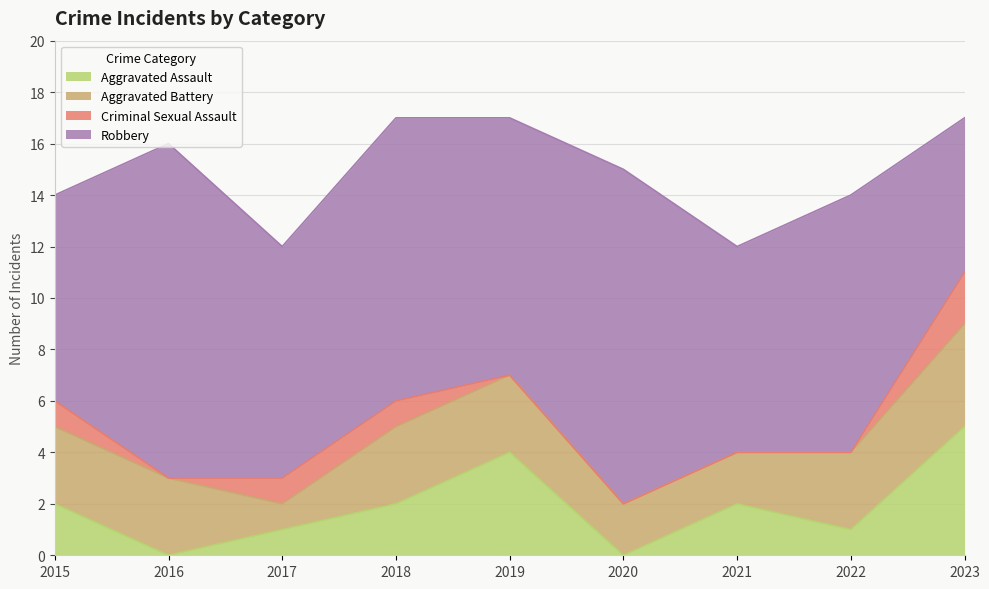

Which has a higher value, 2023 or 2021?

2023